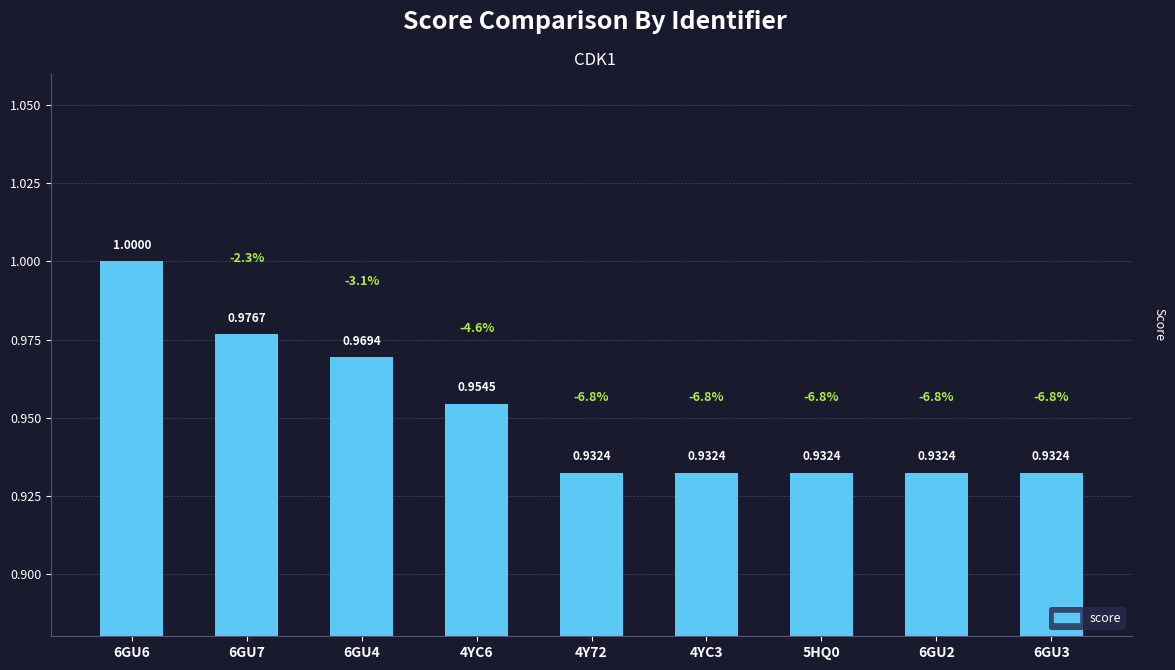

What is the label of the 4th bar from the left?

4YC6